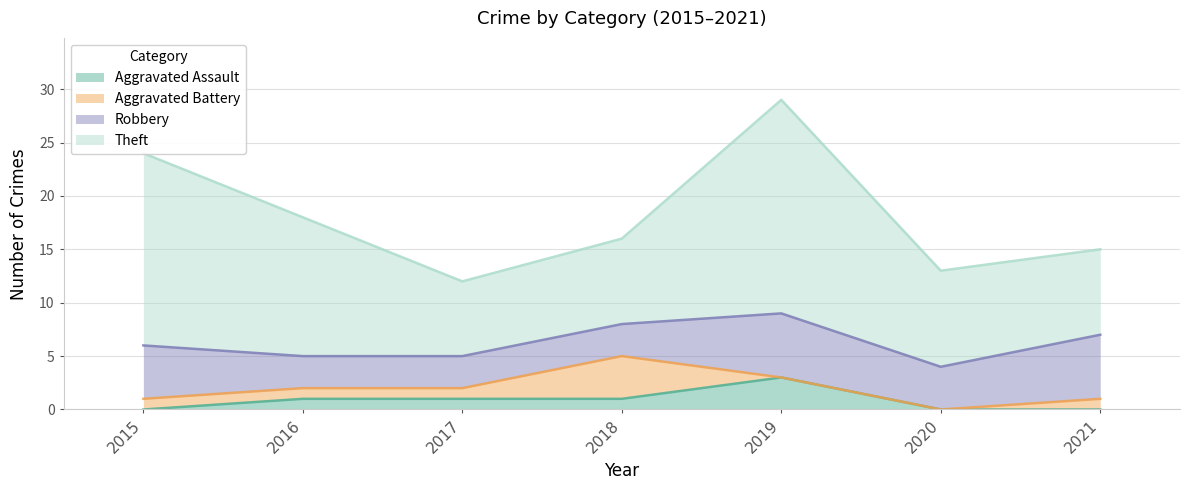

What is the total value across all series at 2019?

29